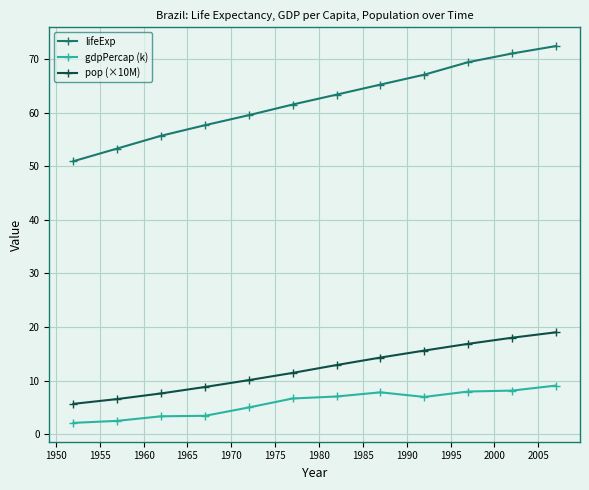

What is the difference between the maximum and minimum values in the pop (×10M) series?

13.3